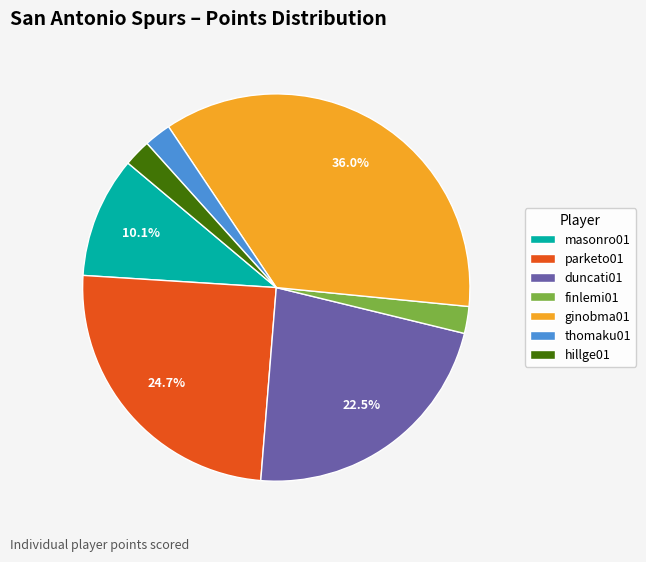

Does masonro01 account for over 50% of the chart?

No